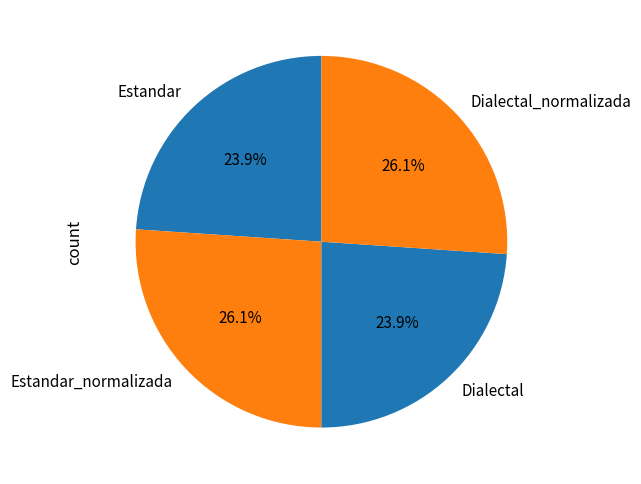

Is there a majority slice in this chart?

No